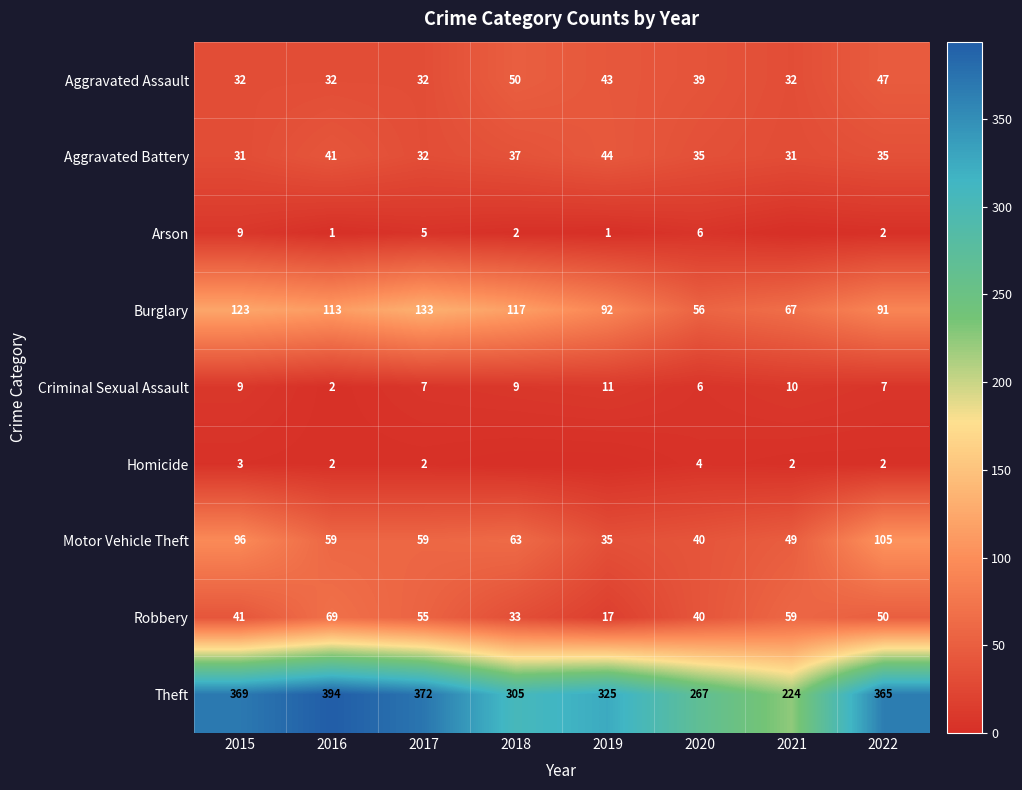

The Aggravated Assault series shows 39 at 2020. True or false?

True